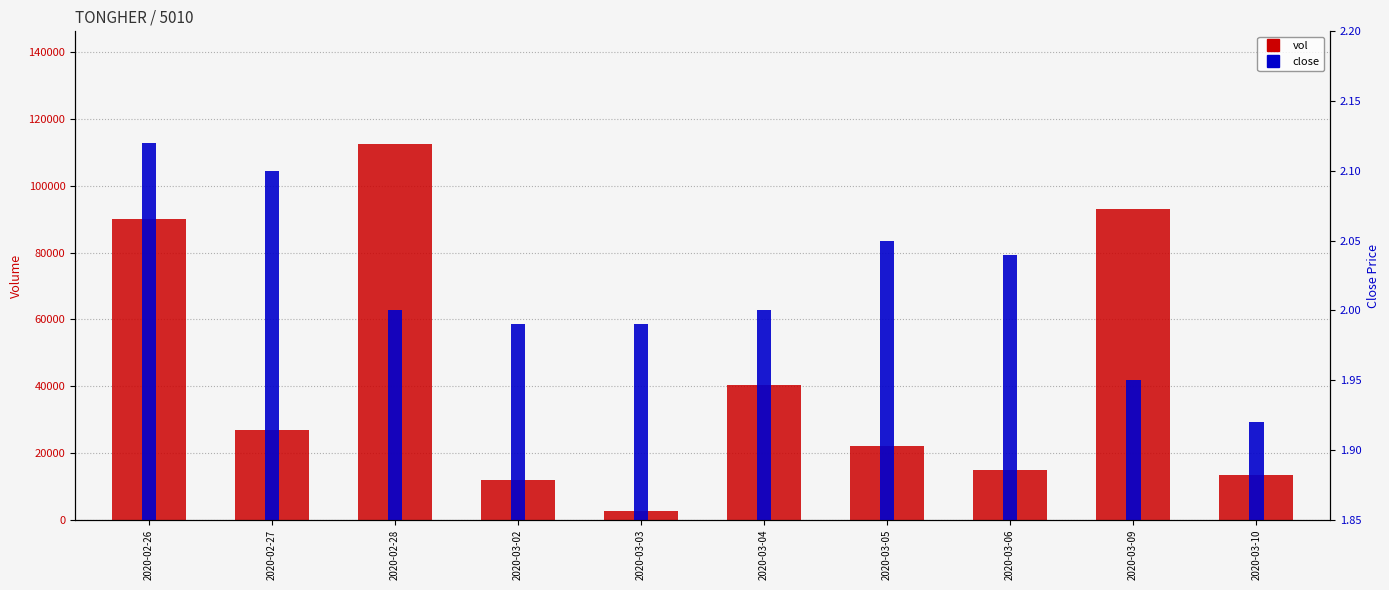

Between 2020-03-03 and 2020-03-05, which is larger?

2020-03-05